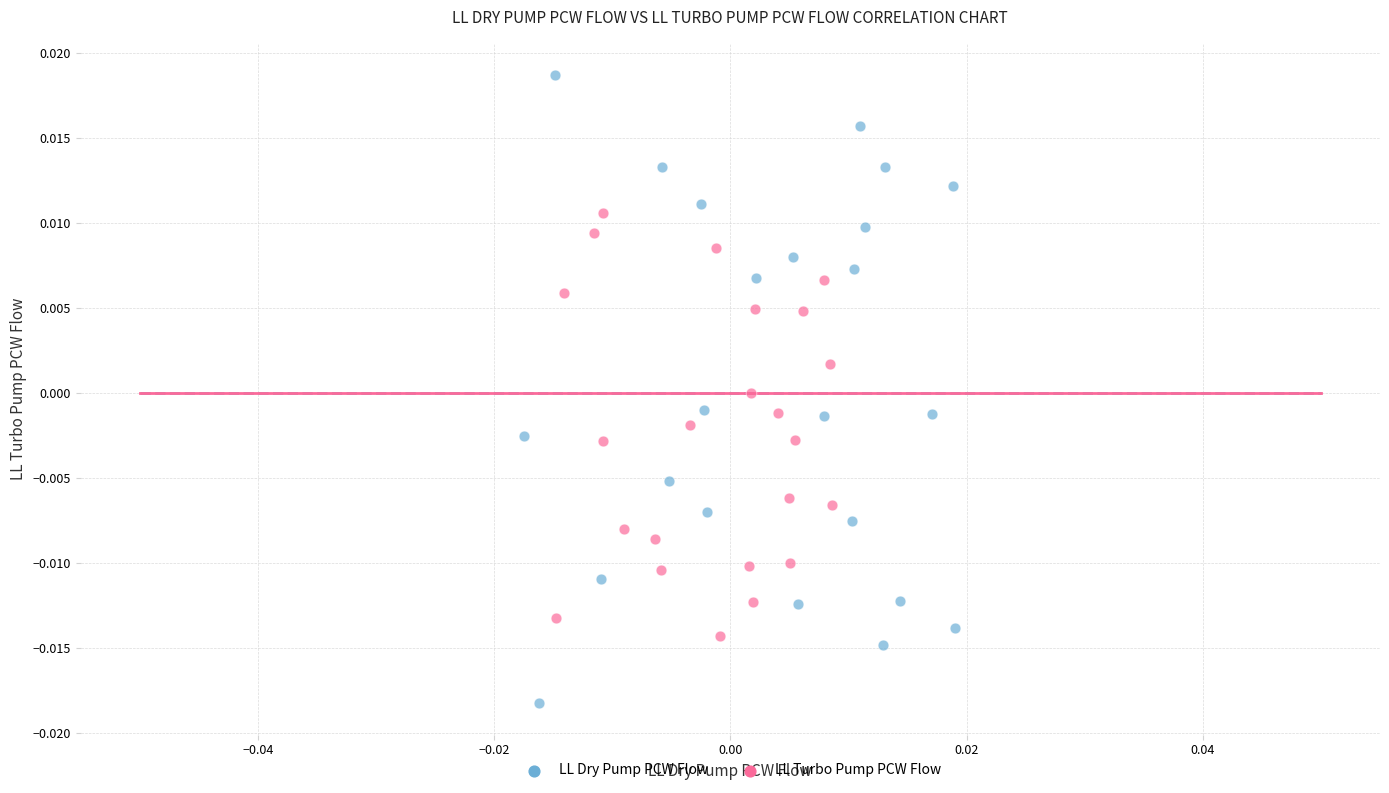

Which series has the widest spread of Y values?

LL Dry Pump PCW Flow